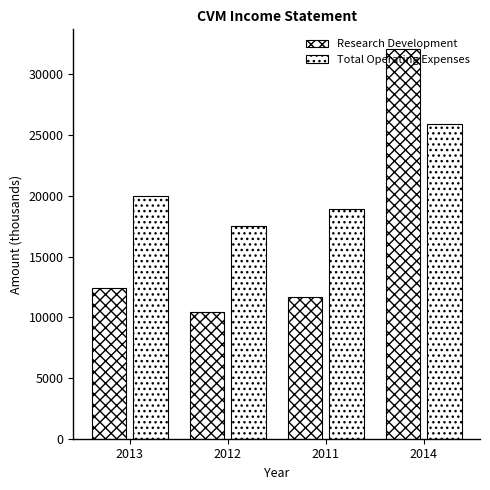

How many distinct data groups are displayed?

2